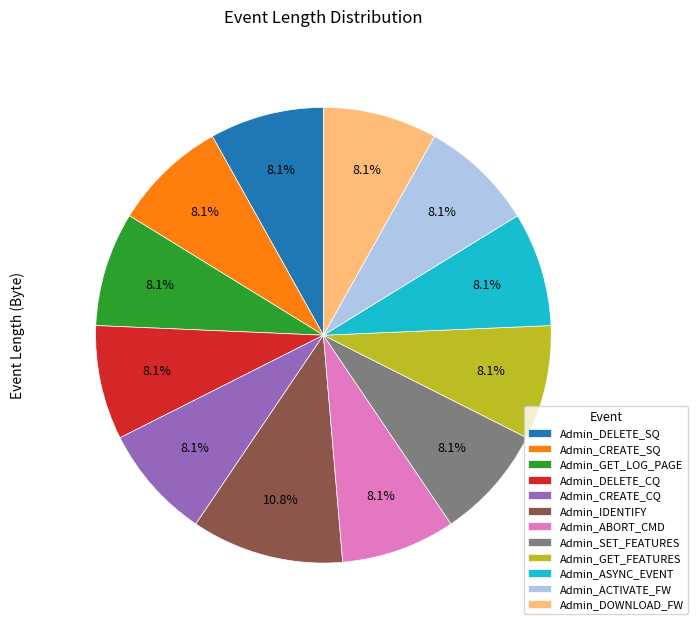

Approximately how many times larger is the value at Admin_GET_LOG_PAGE compared to Admin_ASYNC_EVENT?

1.0